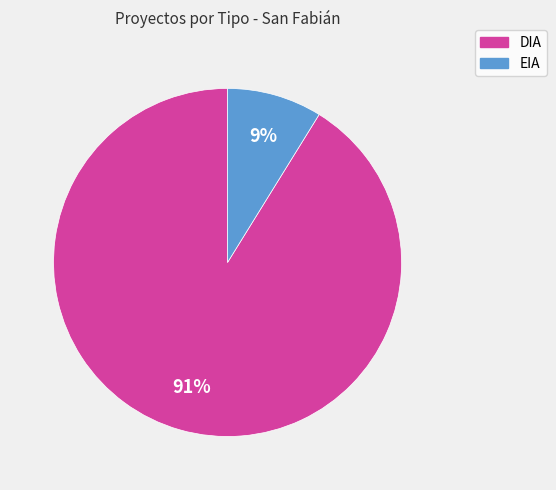

Approximately how many times larger is the value at EIA compared to DIA?

0.1